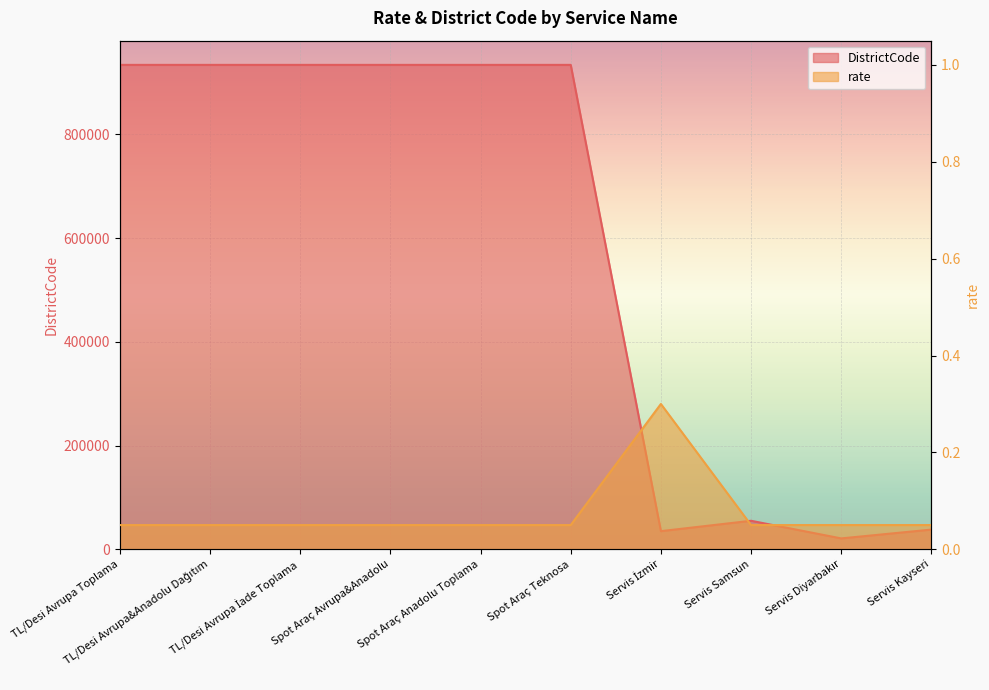

What is the sum of all rate values?

0.8